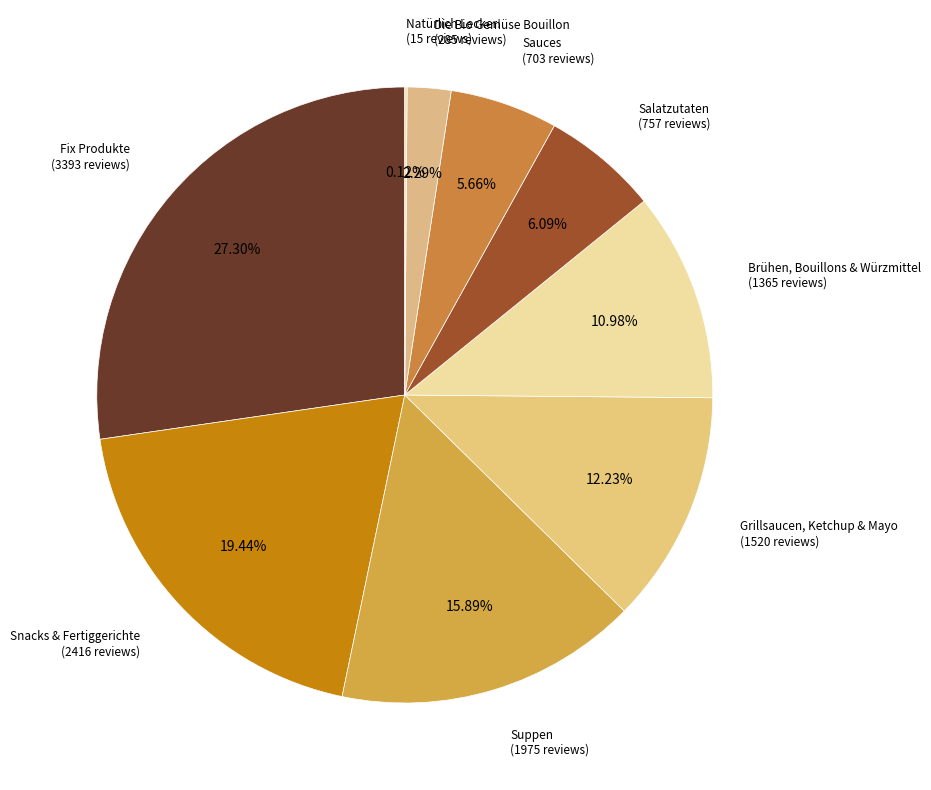

Is there any slice that represents more than half of the pie?

No